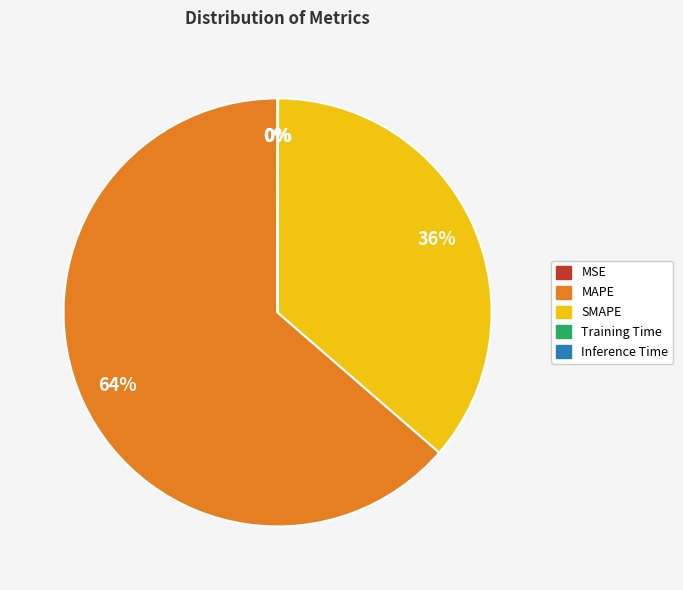

To the nearest percent, what is the difference between the largest and smallest slice percentages?

64%